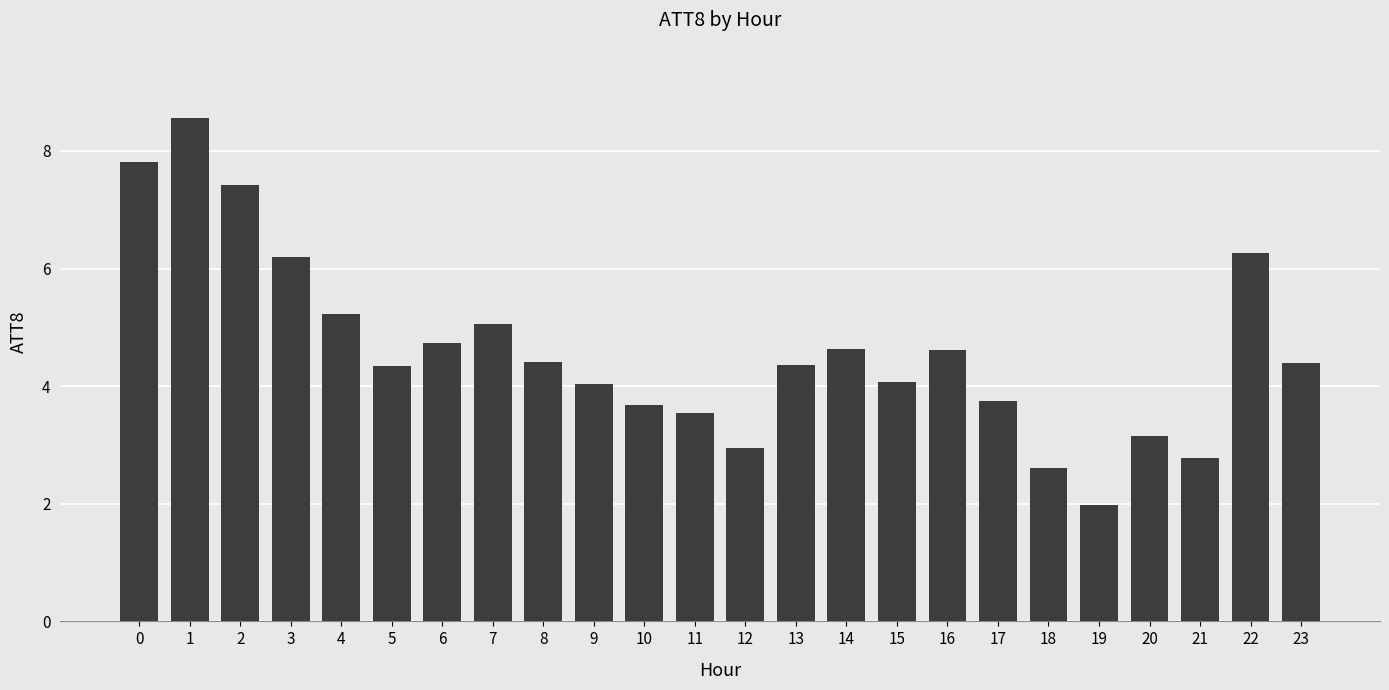

What is the value of the 23rd bar from the left?

6.3